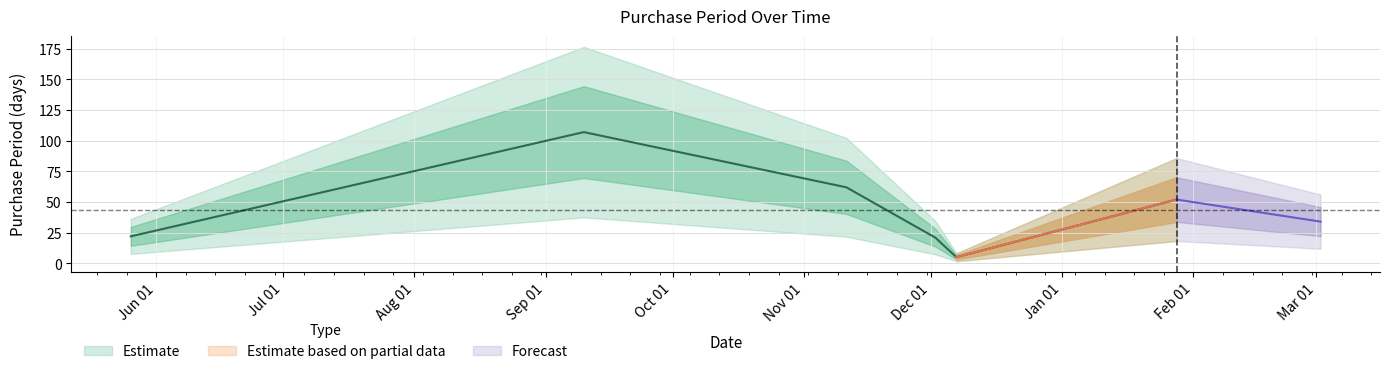

What is the sum of all values?

303